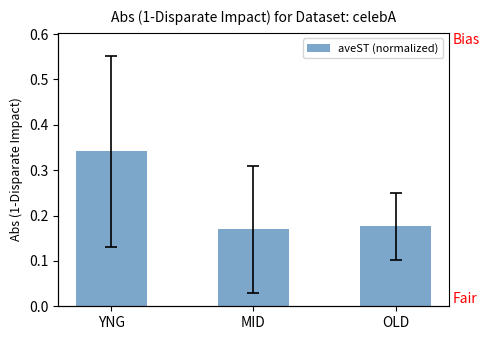

Which category has the lowest value across all series?

MID